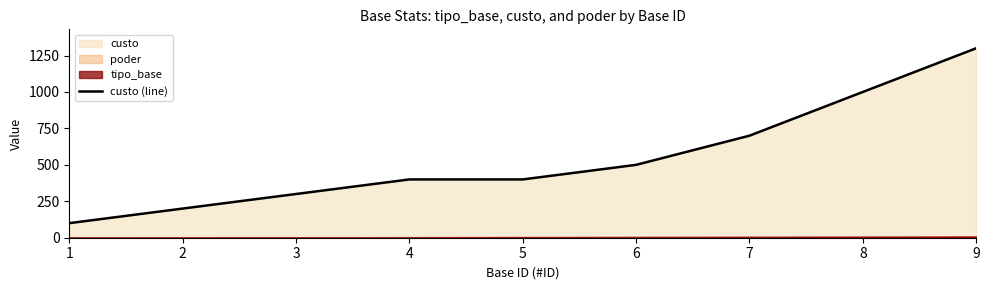

What is the difference between the values at 6 and 4?

100